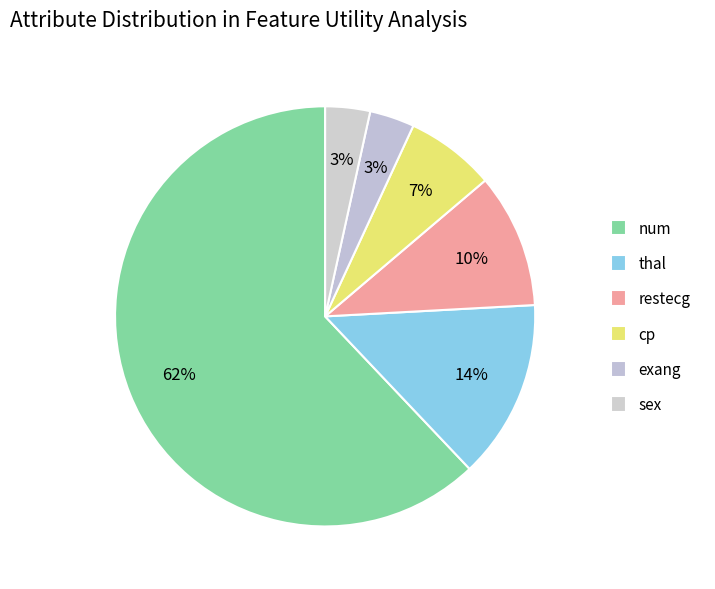

Is it true that thal is 14% of the pie?

True